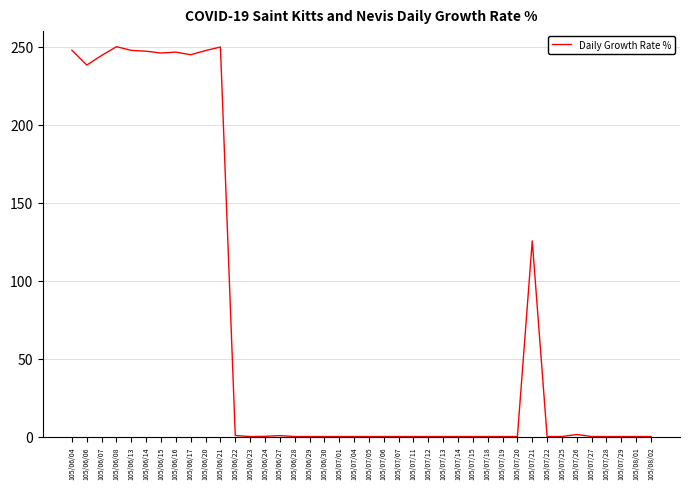

What is the maximum value shown in the chart?

250.0